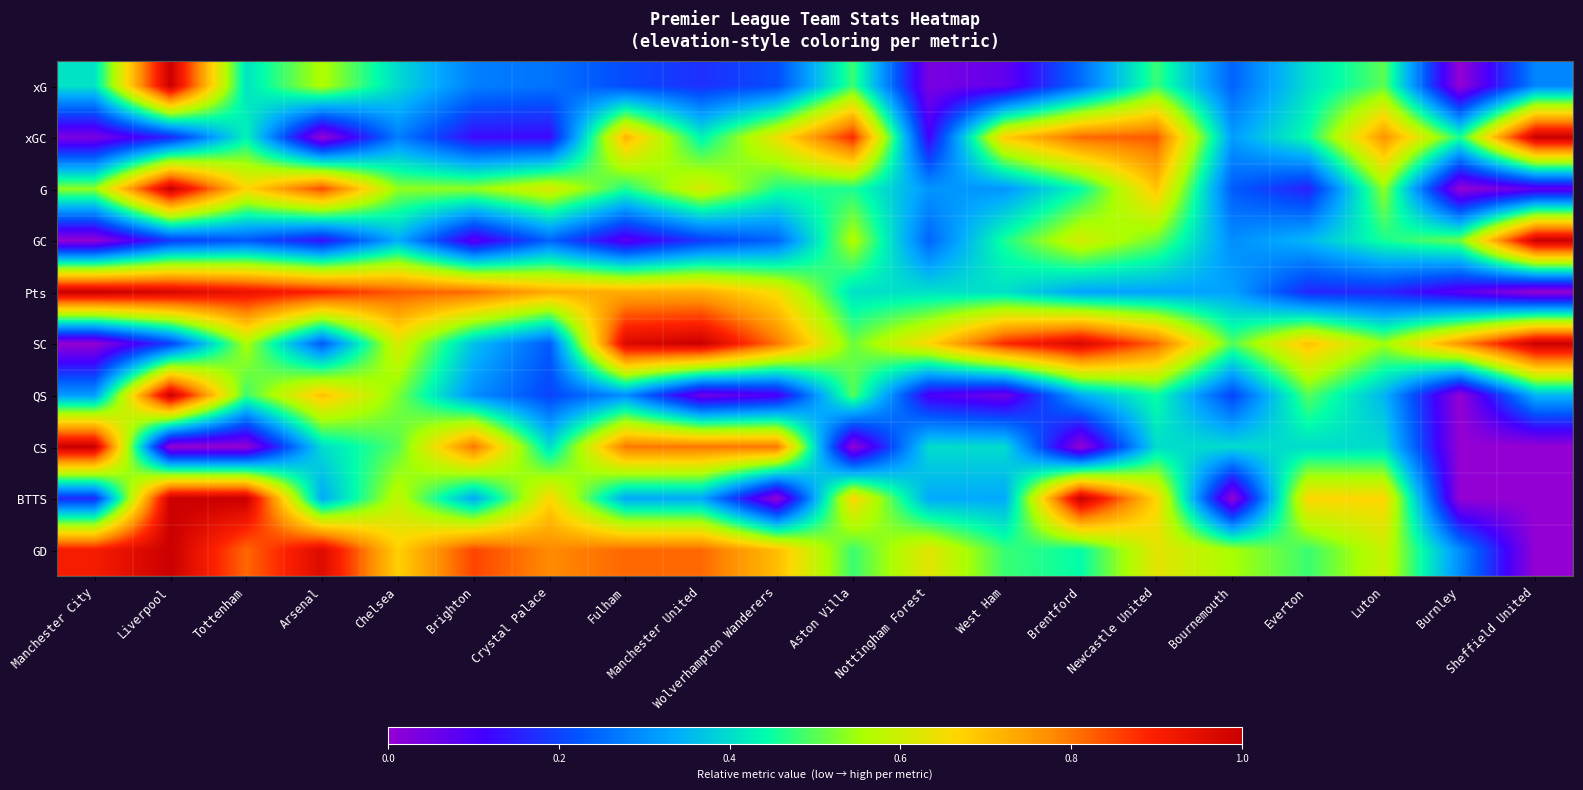

Which category has the lowest value across all series?

Burnley